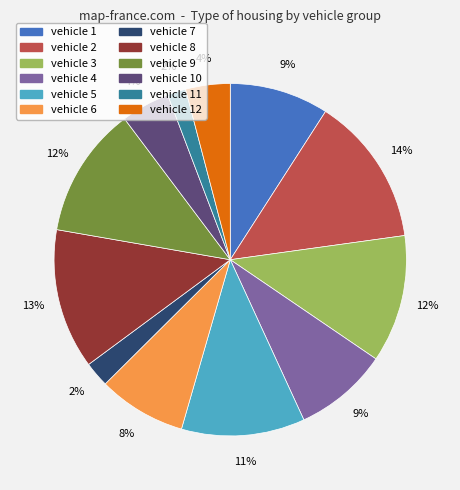

To the nearest percent, what portion does vehicle 4 represent?

9%